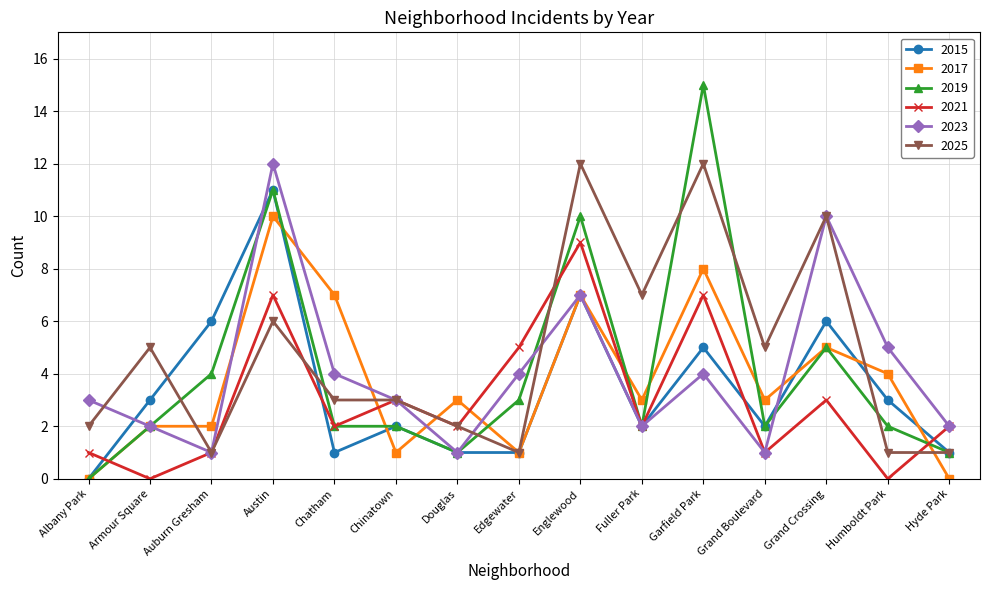

Between Armour Square and Auburn Gresham, which series saw the biggest shift?

2025